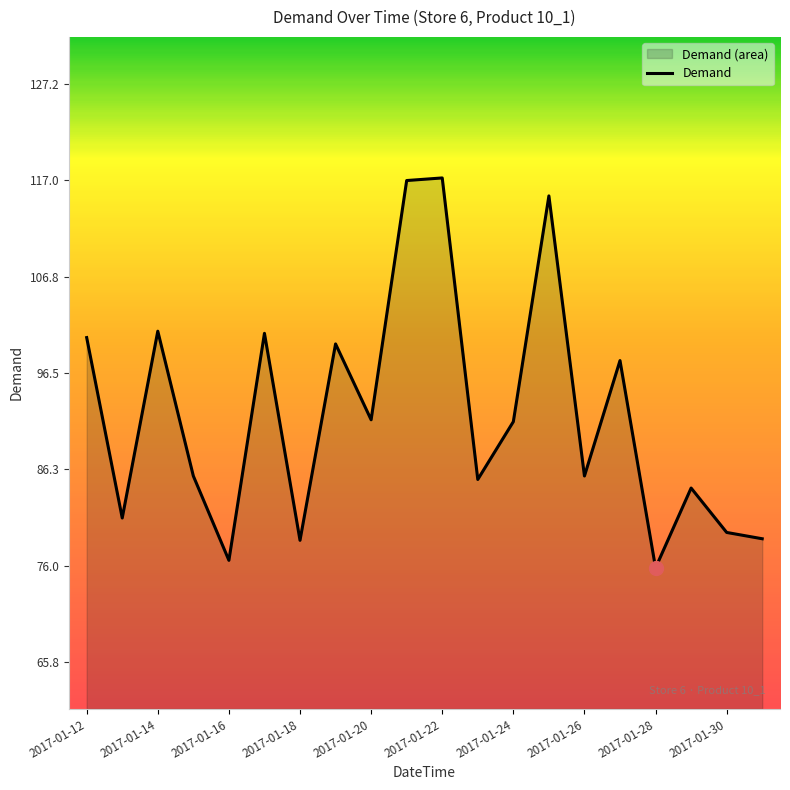

Is it true that the value at 2017-01-28 is 75.8?

True